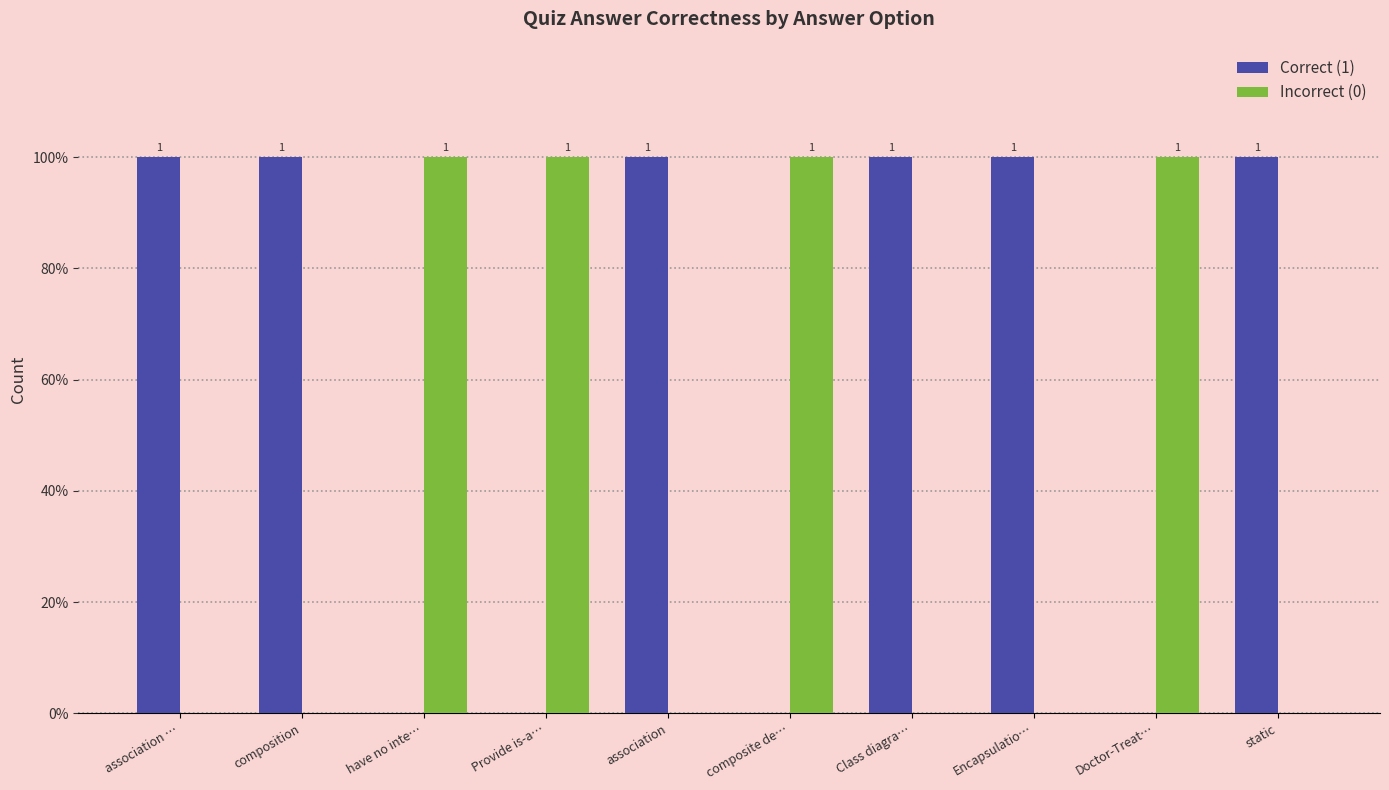

What is the value of the Correct (1) bar at the 5th from the left?

1